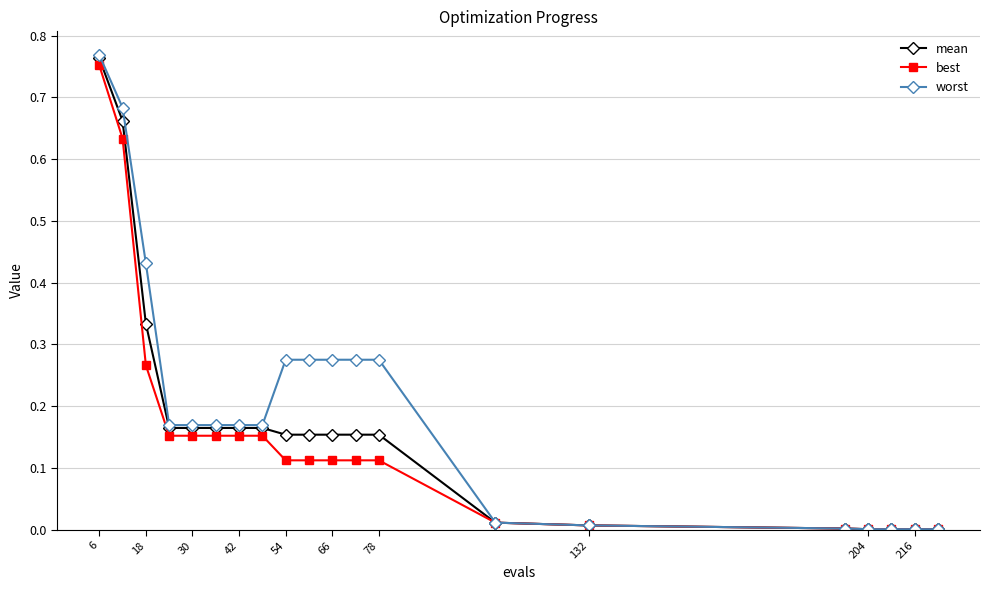

Which series has the widest spread of values?

worst